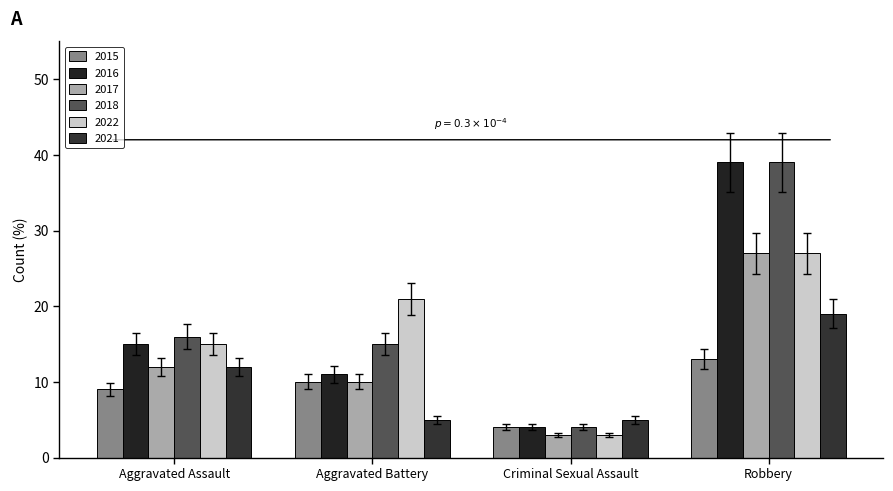

Which category has the lowest value in the 2022 series?

Criminal Sexual Assault